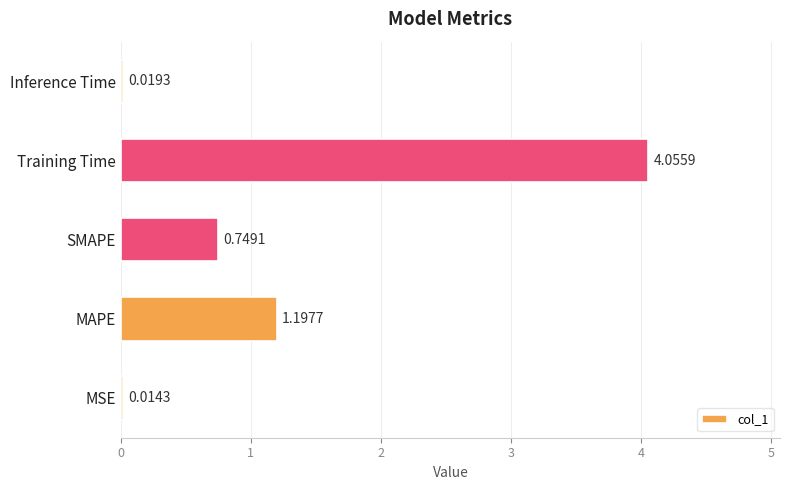

At which label is the value closest to 2?

MAPE